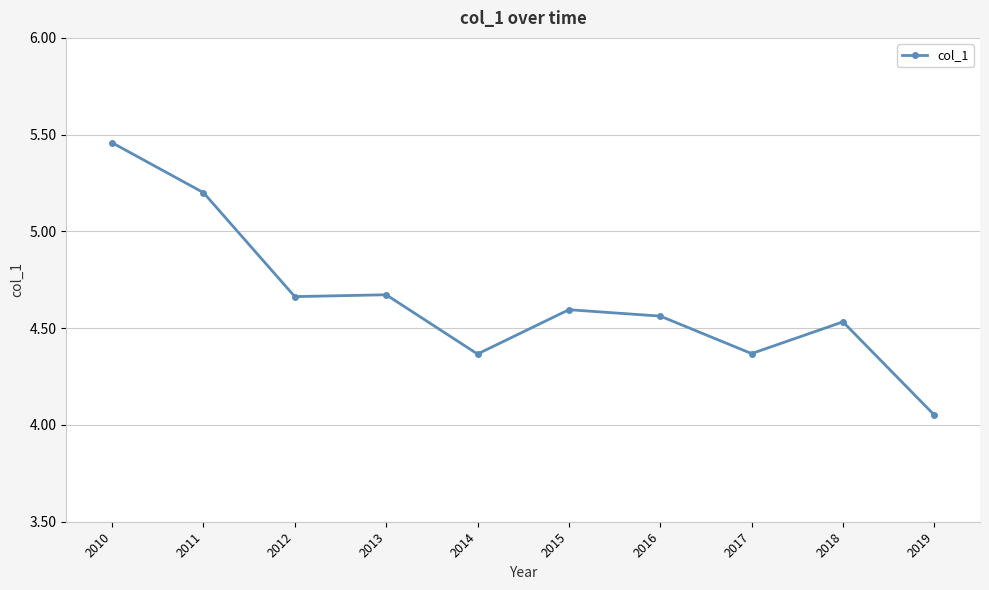

What is the sum of all values?

46.5